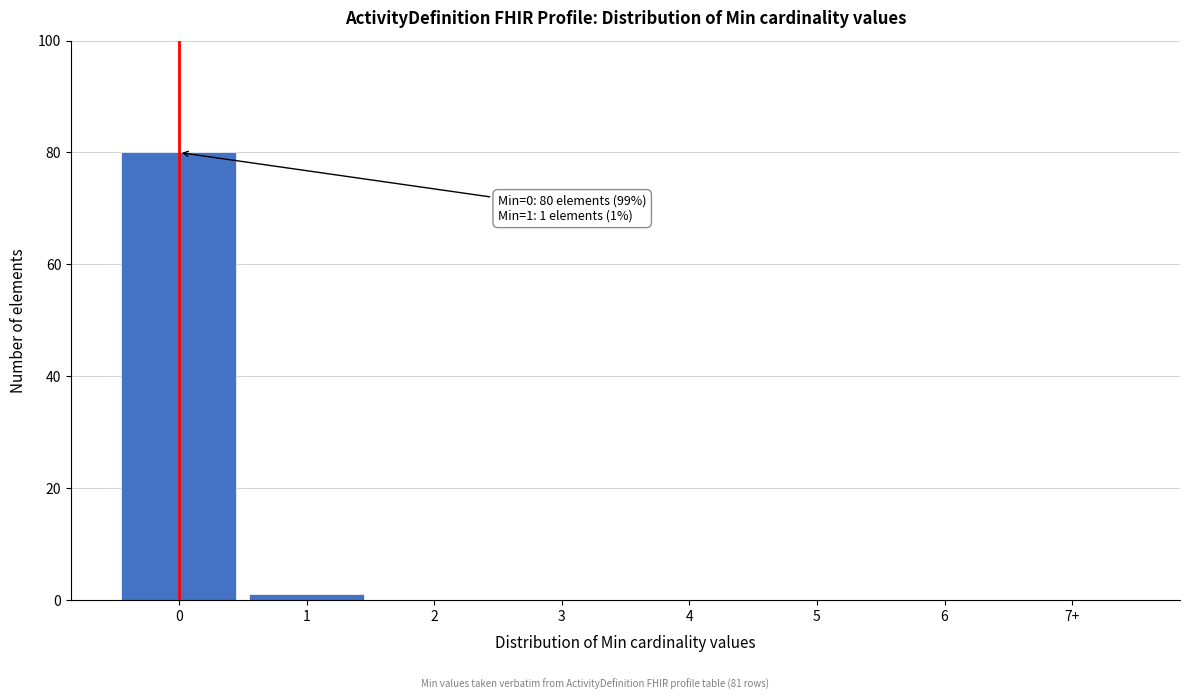

Reading left to right, list all the values displayed in this chart.

0=80	1=1	2=0	3=0	4=0	5=0	6=0	7+=0